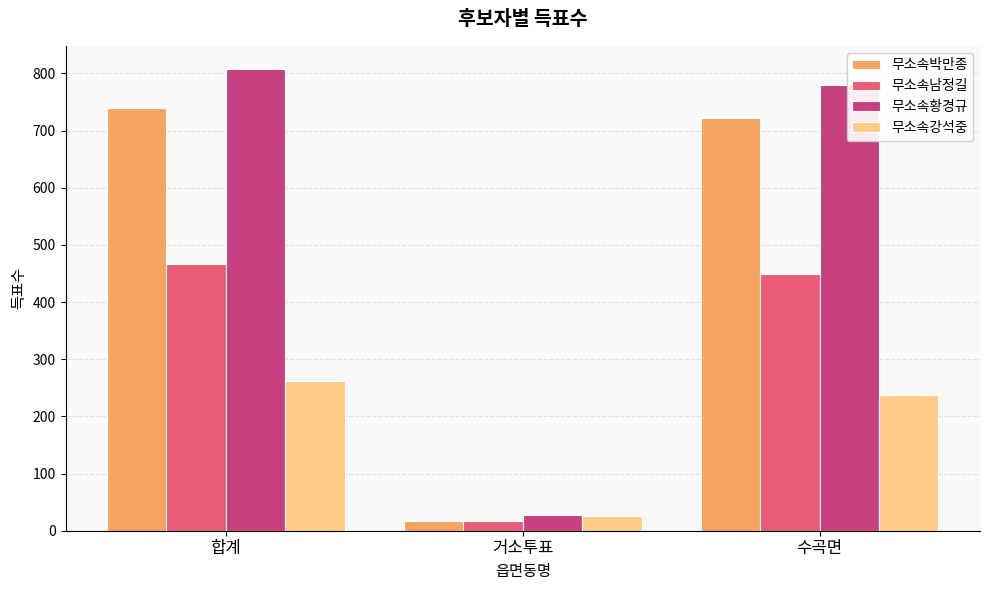

What are all the series names shown in the legend?

무소속박만종, 무소속남정길, 무소속황경규, 무소속강석중